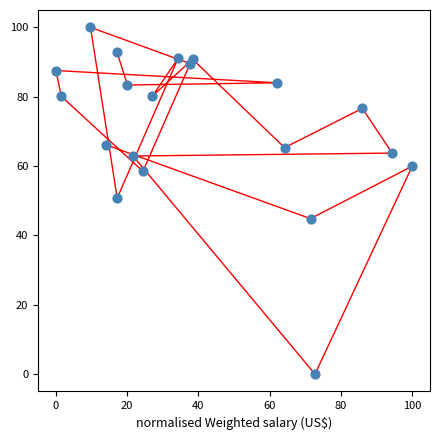

What is the range of X values (max minus min)?

100.0